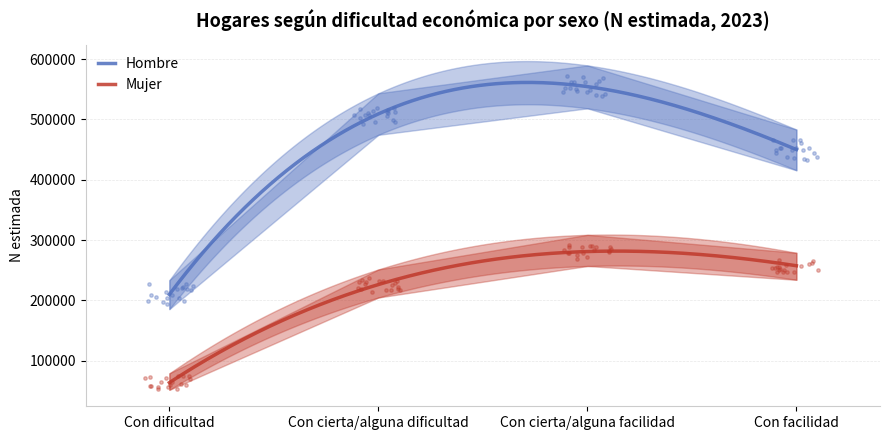

What are all the series names shown in the legend?

Hombre, Mujer